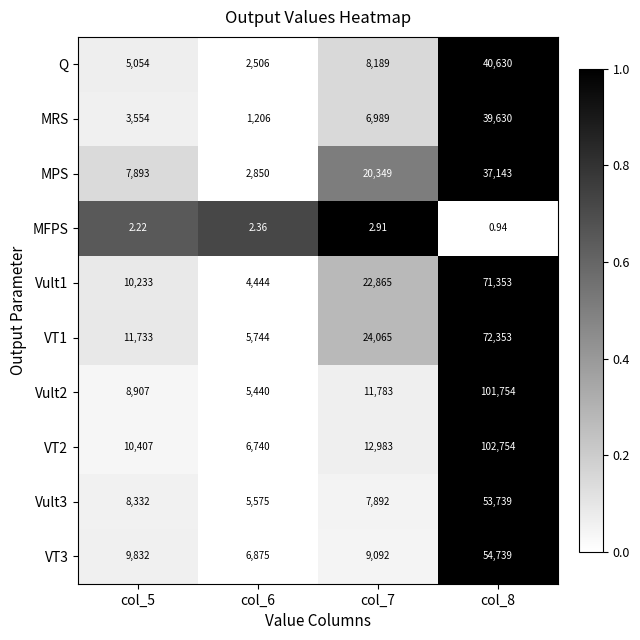

Is the value of MPS at col_6 greater than the value of VT1 at col_6?

No